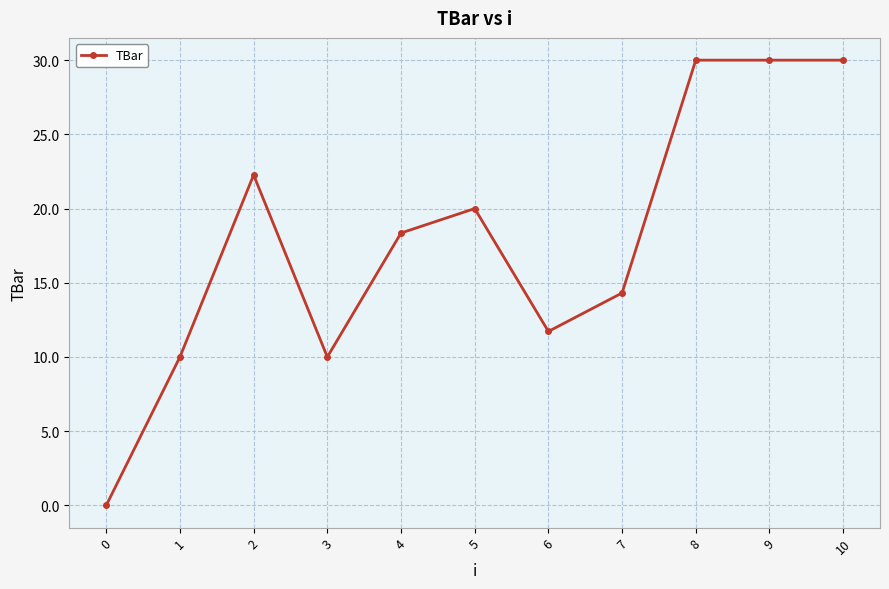

True or false: the data has more than 1 interior local peaks.

True